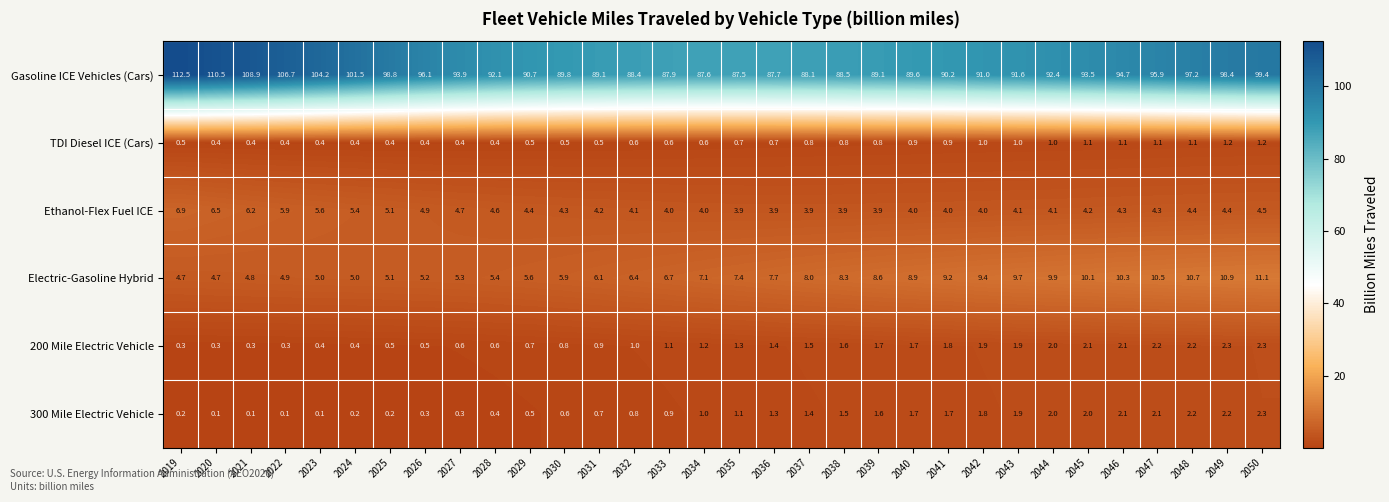

What is the spread (max minus min) of values at 2029?

90.2